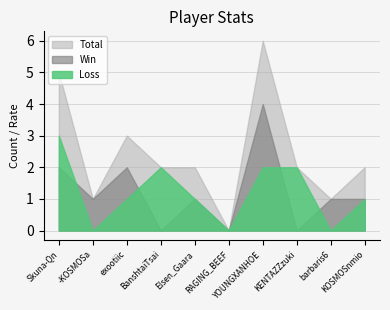

Read the Loss value at KENTAZZzuki.

2